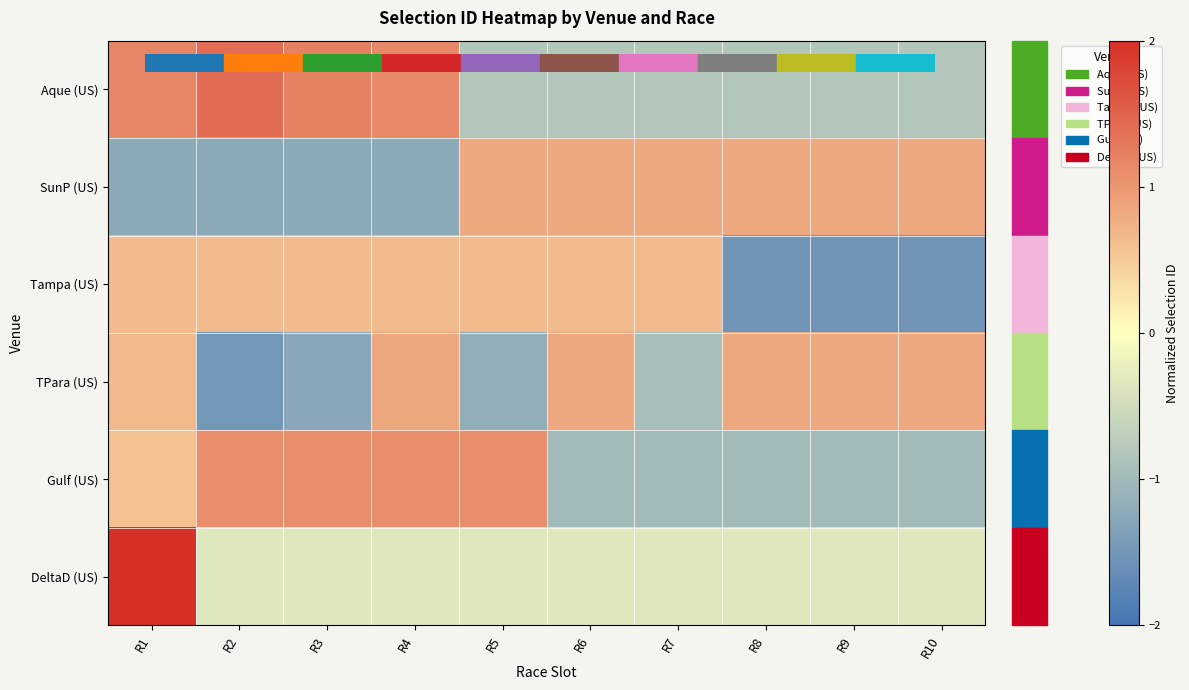

Which has a higher value, R1 or R7?

R1